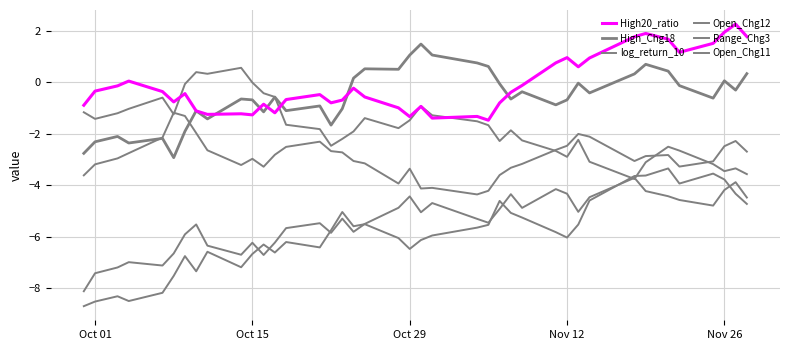

Which series has the largest total across all categories?

High20_ratio